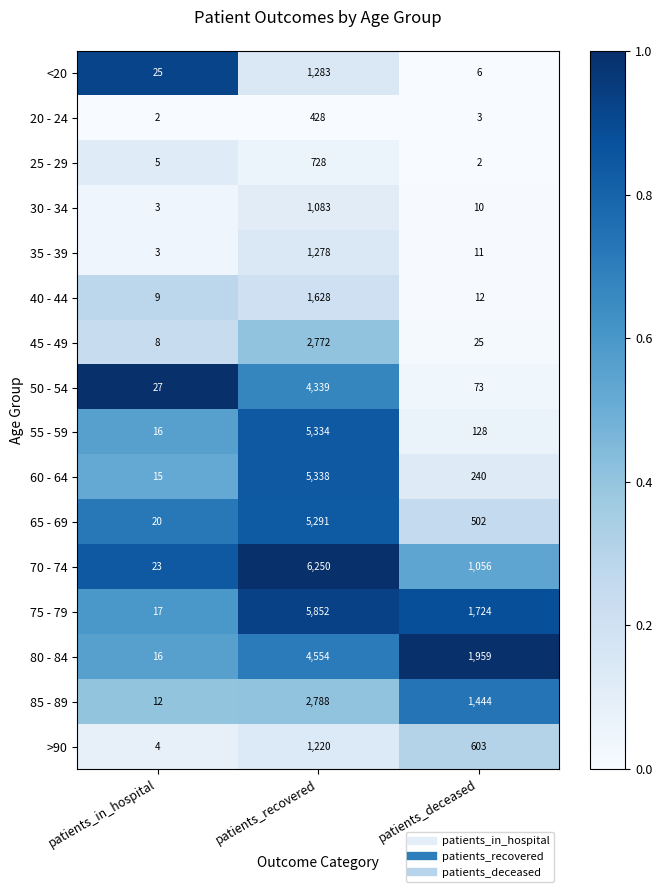

What is the average value of the 40 - 44 series?

550